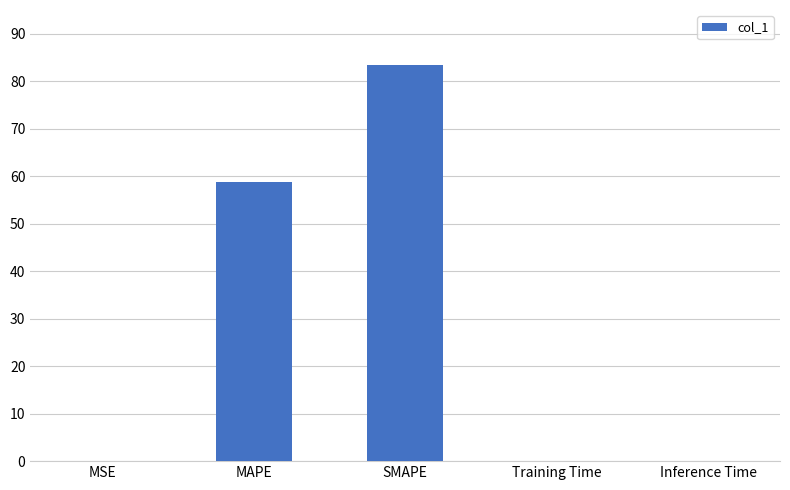

The chart shows a value of 58.9 at MAPE. True or false?

True